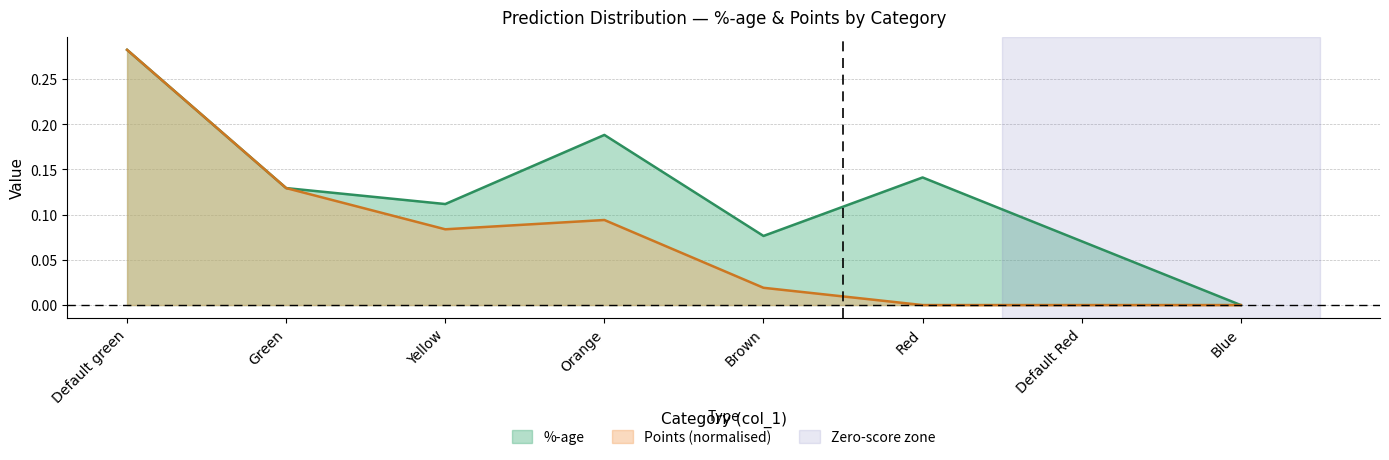

Which label corresponds to the largest value in the chart?

Default green